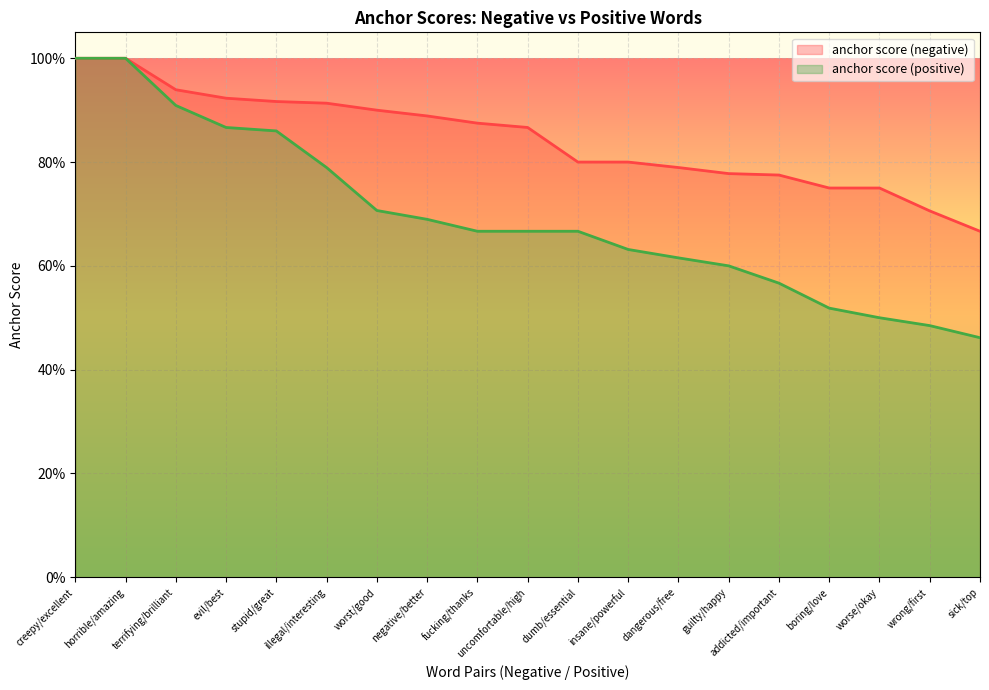

Which series has the largest range (max minus min)?

anchor score (positive)